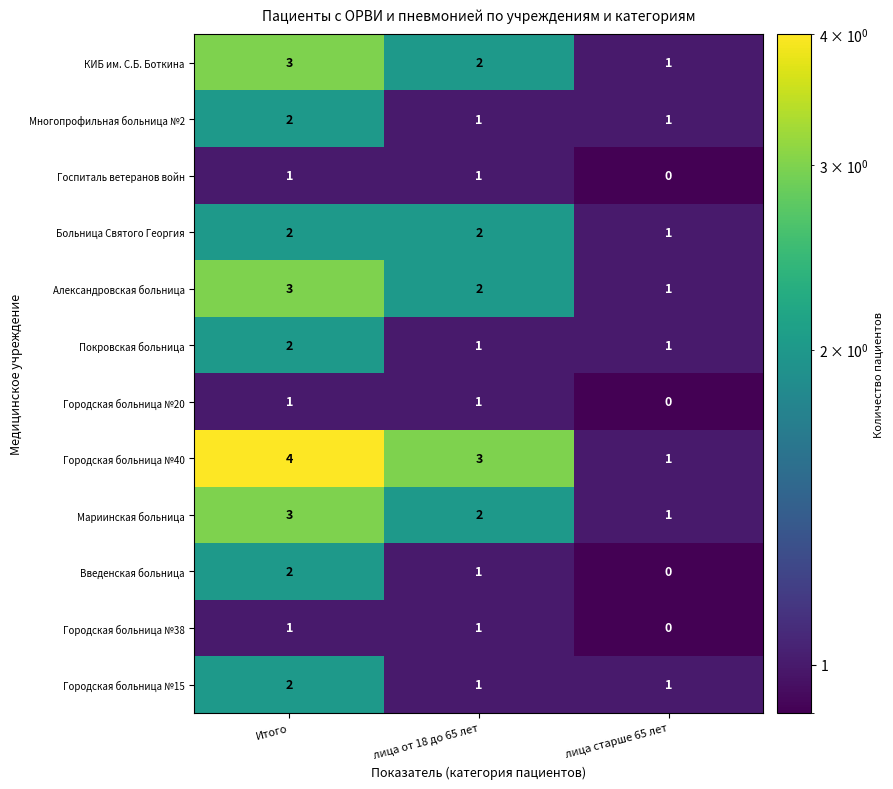

Count the Больница Святого Георгия values in the range 1 to 2.

3